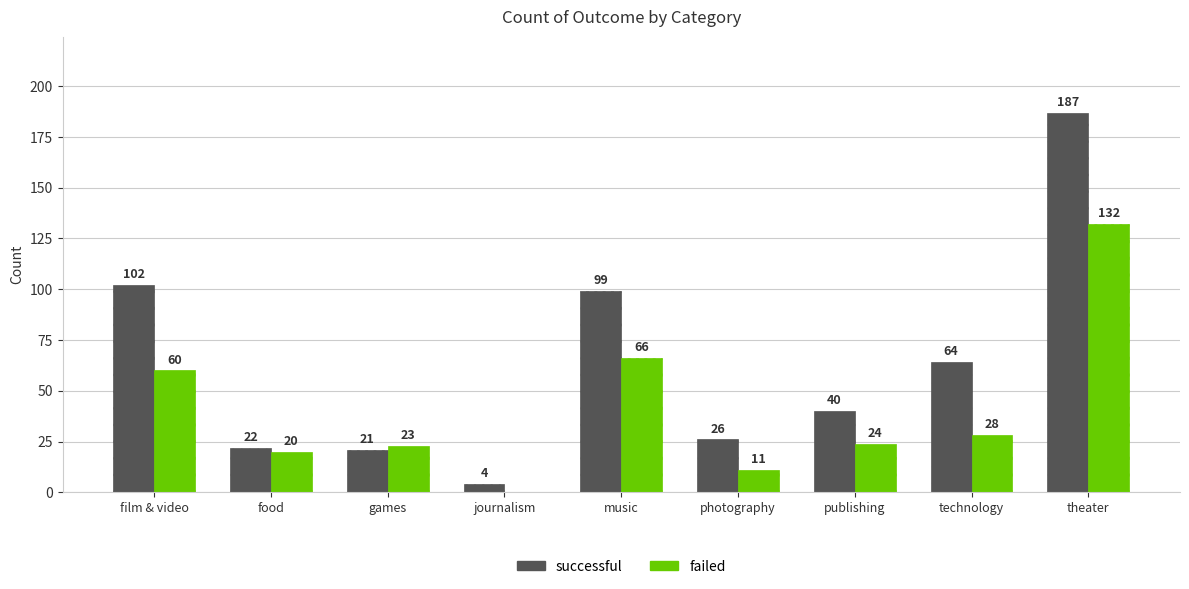

How many groups of bars are there?

9